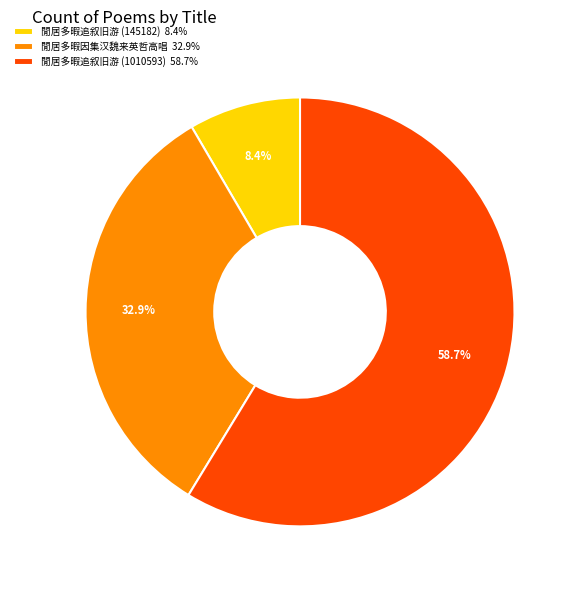

Rank the categories by value from lowest to highest.

閒居多暇追叙旧游 (145182) 8.4%, 閒居多暇因集汉魏来英哲高唱 32.9%, 閒居多暇追叙旧游 (1010593) 58.7%